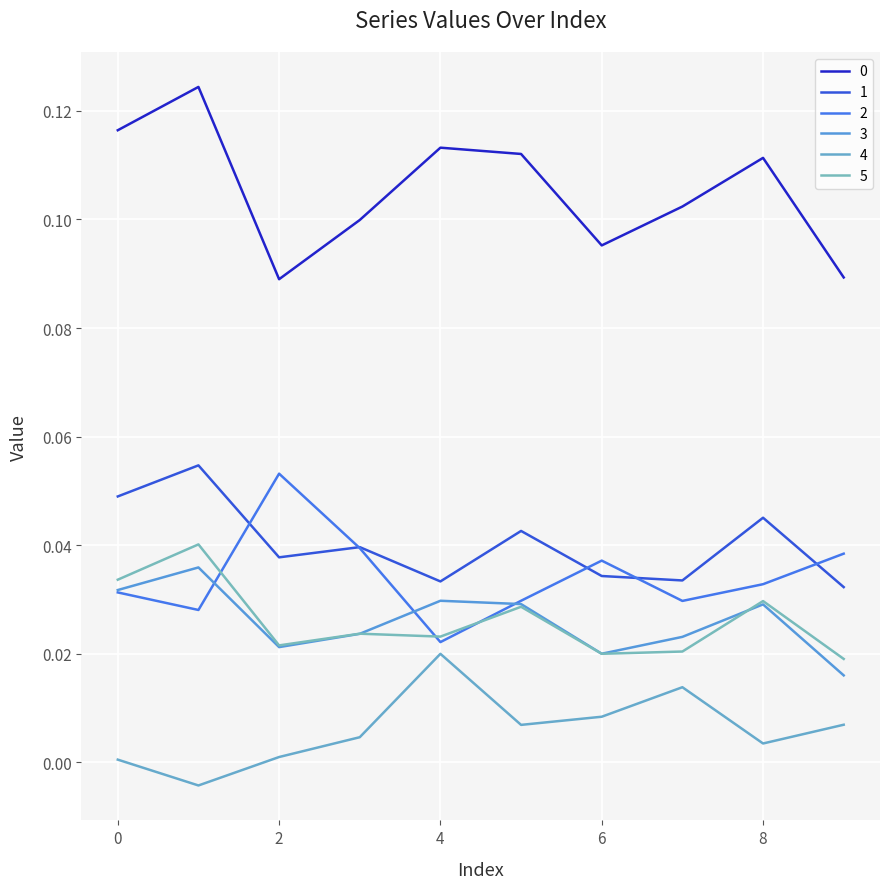

How many distinct data groups are displayed?

6